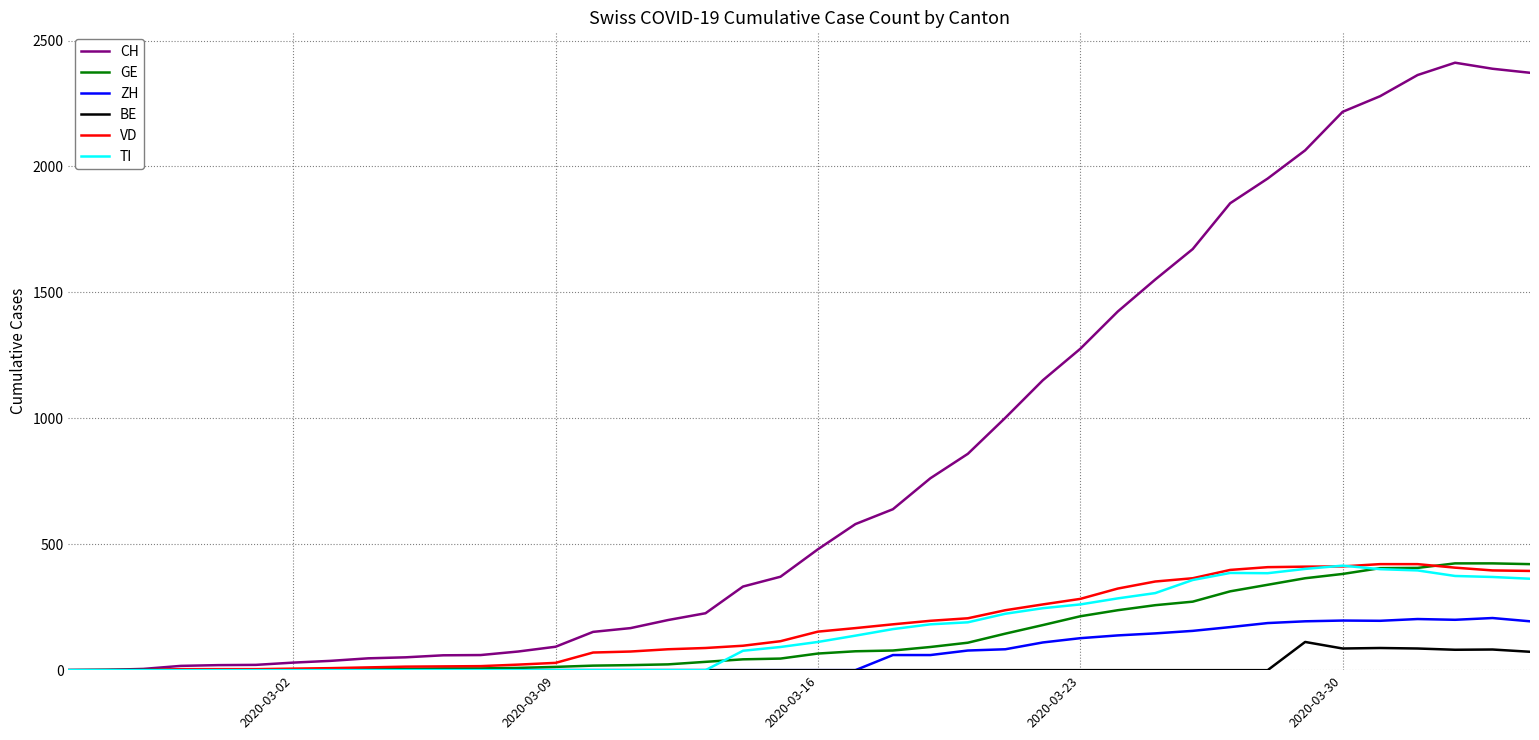

What is the difference between the maximum and minimum values in the TI series?

415